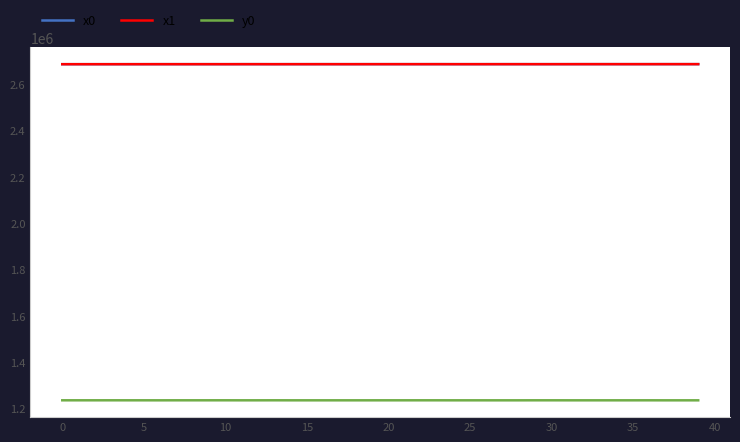

What is the maximum value for x1?

2687377.5